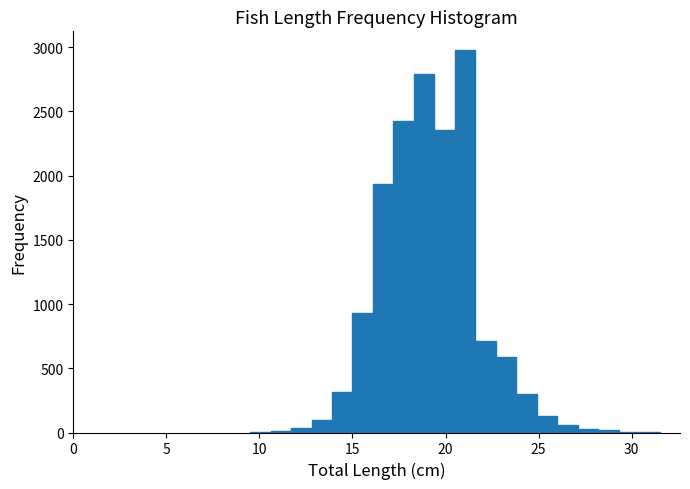

Around what value on the x-axis is the tallest bar? Give the approximate position of its centre, as read against the axis.

21.0